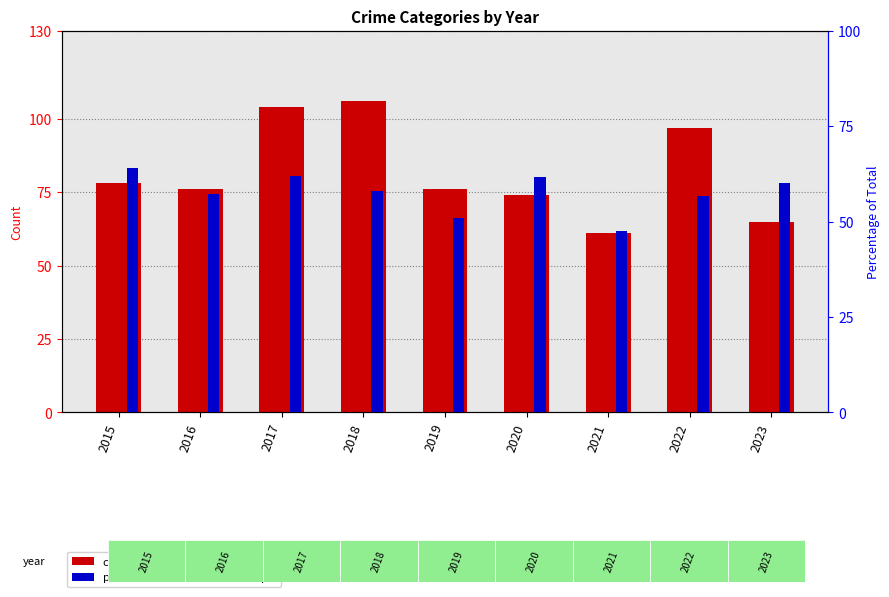

How many values in the Robbery series are below 76?

3